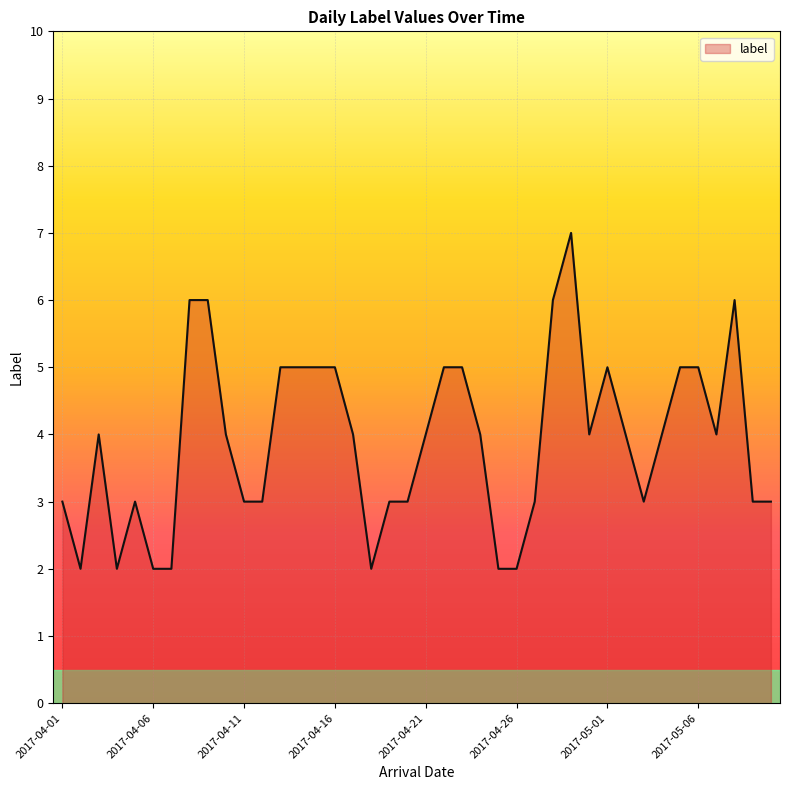

What is the greatest value displayed?

7